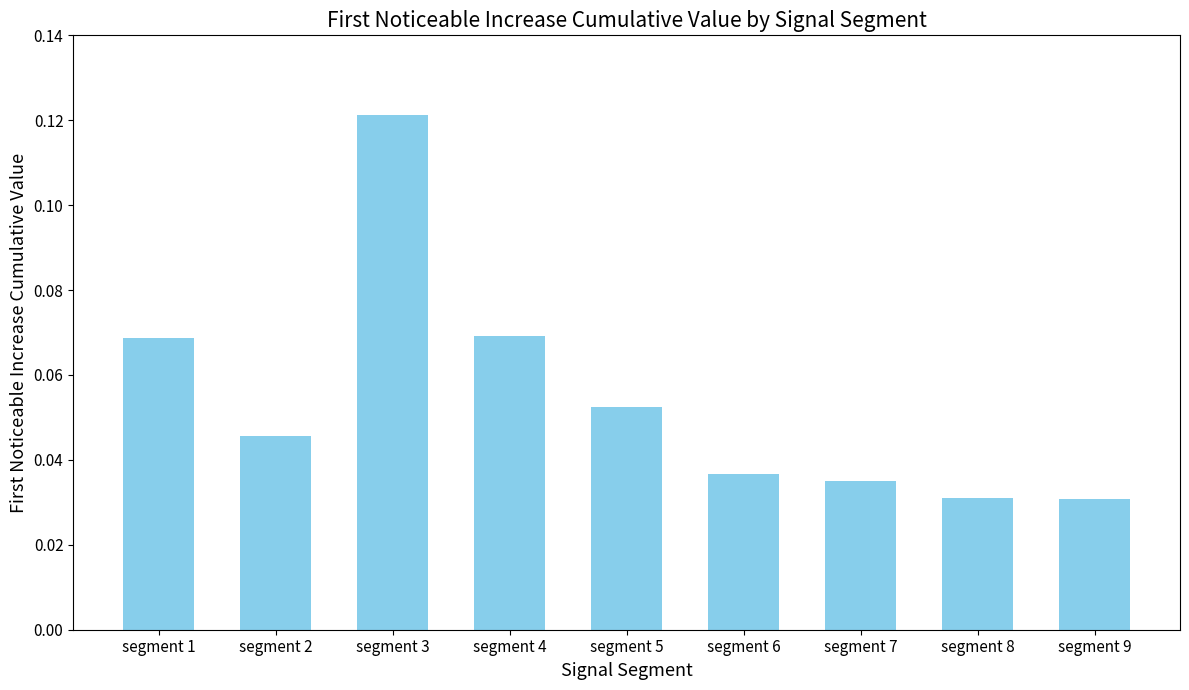

Which label corresponds to the largest value in the chart?

segment 3